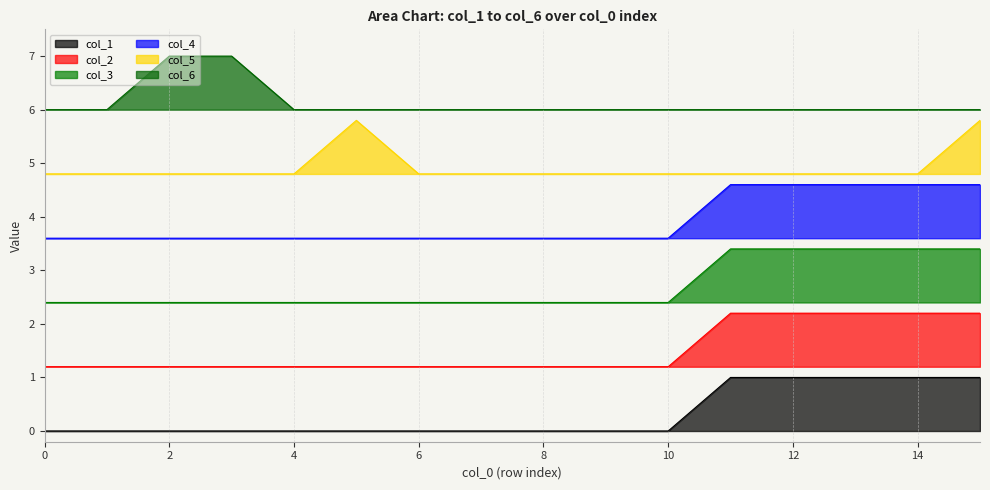

Reading right to left, what are all the values shown in this chart?

col_1: 1.0	1.0	1.0	1.0	1.0	0.0	0.0	0.0	0.0	0.0	0.0	0.0	0.0	0.0	0.0	0.0
col_2: 2.2	2.2	2.2	2.2	2.2	1.2	1.2	1.2	1.2	1.2	1.2	1.2	1.2	1.2	1.2	1.2
col_3: 3.4	3.4	3.4	3.4	3.4	2.4	2.4	2.4	2.4	2.4	2.4	2.4	2.4	2.4	2.4	2.4
col_4: 4.6	4.6	4.6	4.6	4.6	3.6	3.6	3.6	3.6	3.6	3.6	3.6	3.6	3.6	3.6	3.6
col_5: 5.8	4.8	4.8	4.8	4.8	4.8	4.8	4.8	4.8	4.8	5.8	4.8	4.8	4.8	4.8	4.8
col_6: 6.0	6.0	6.0	6.0	6.0	6.0	6.0	6.0	6.0	6.0	6.0	6.0	7.0	7.0	6.0	6.0